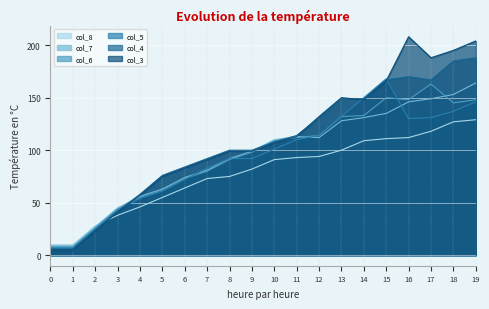

What is the total value across all series at 0?

45